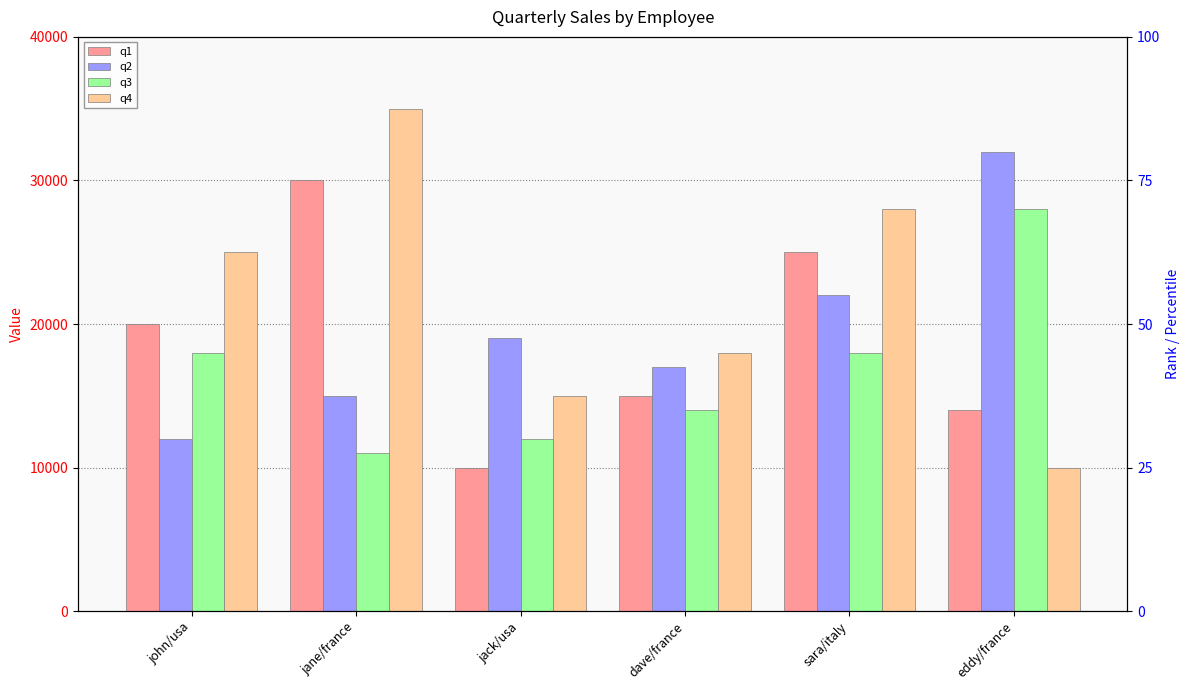

The value of q3 at jack/usa is 21193. True or false?

False